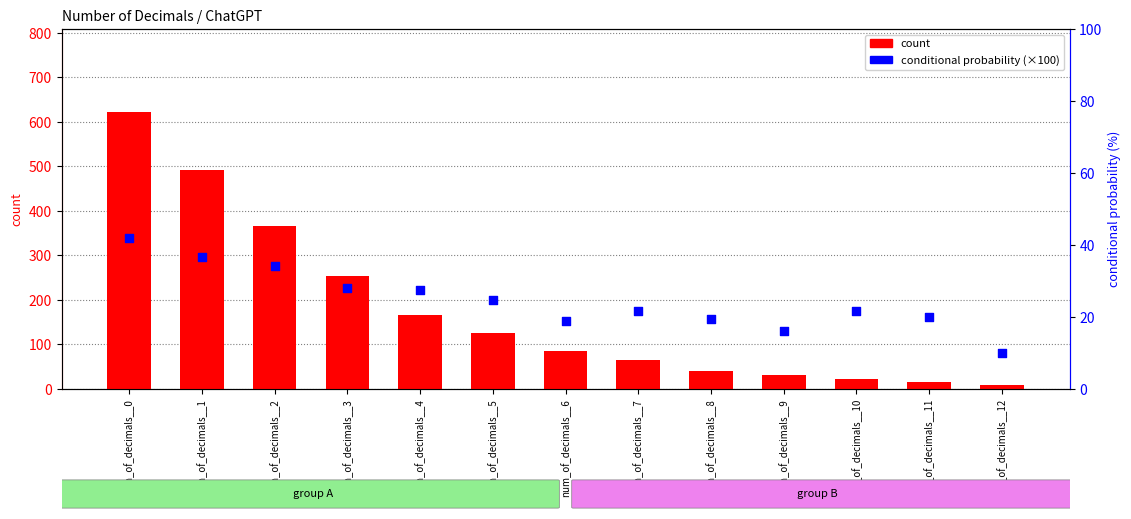

Which series contains the highest Y value?

count